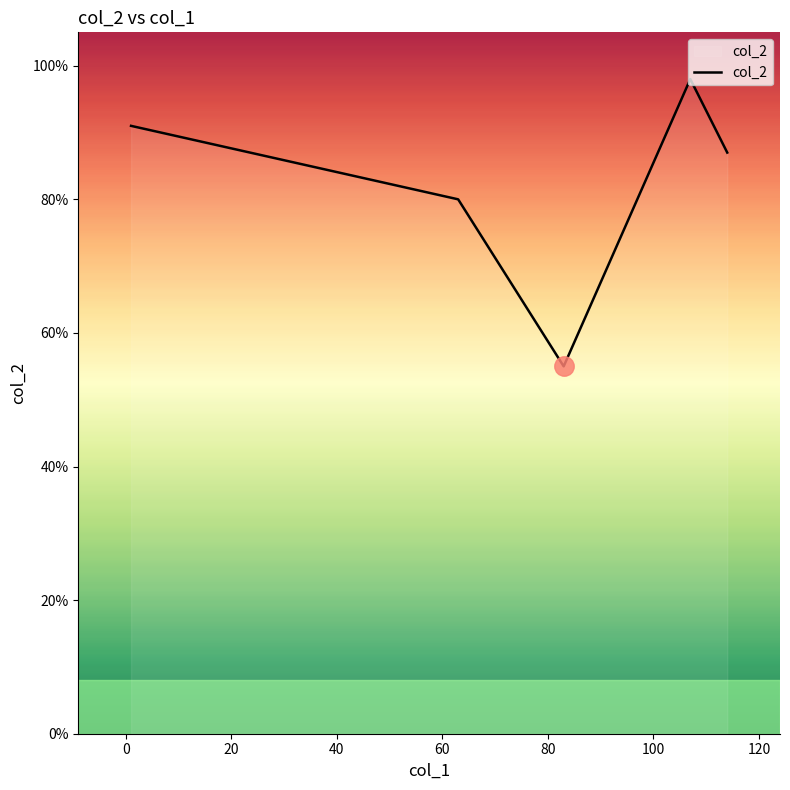

Count the number of data series in this chart.

1